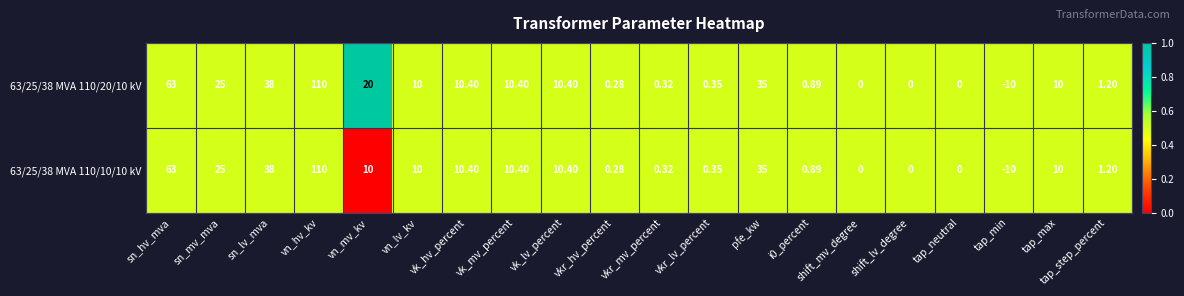

Is the value of 63/25/38 MVA 110/20/10 kV at shift_lv_degree greater than the value of 63/25/38 MVA 110/10/10 kV at vk_mv_percent?

No